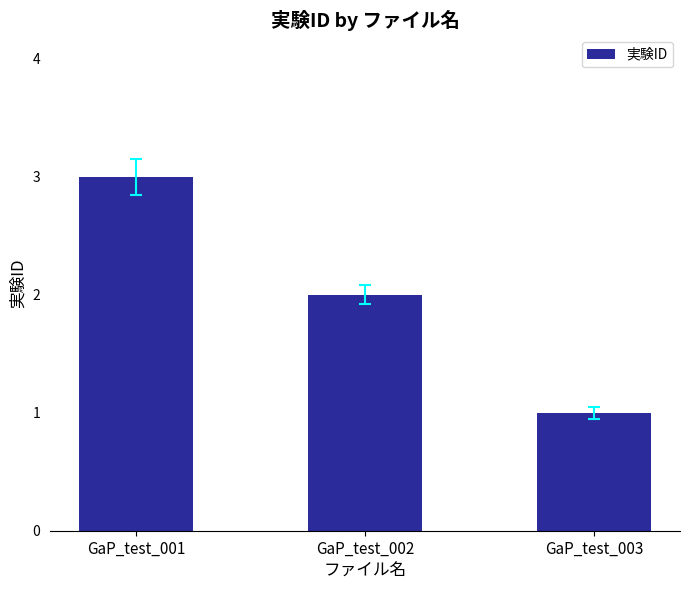

Read the value at GaP_test_001.

3